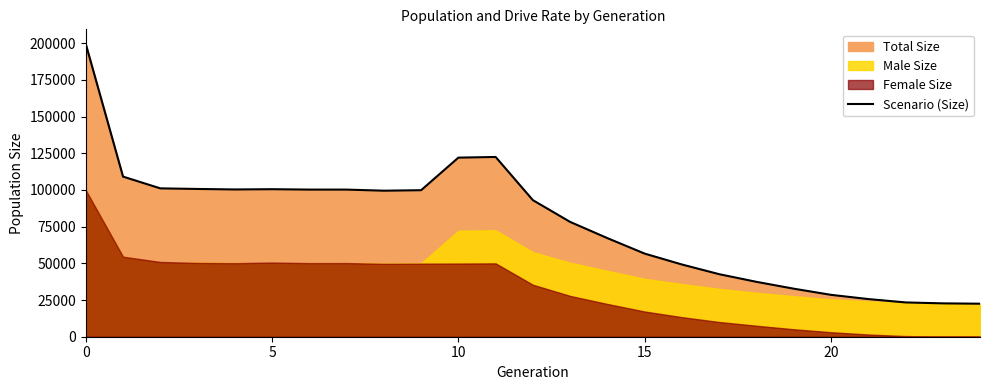

The chart shows a value of 28541 at 20. True or false?

True